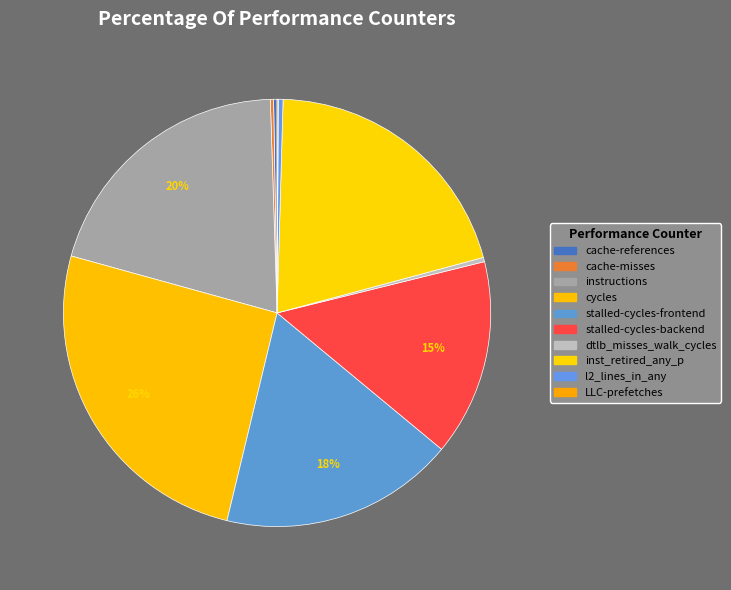

How many slices are in this pie chart?

10